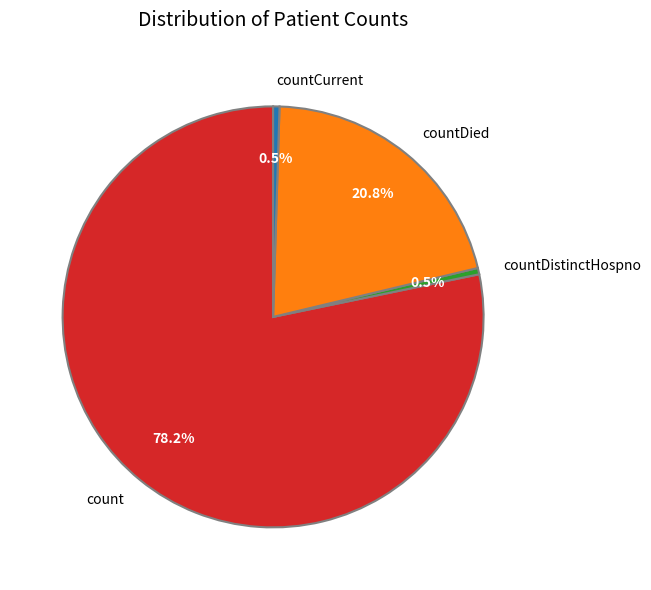

How many slices are in this pie chart?

4